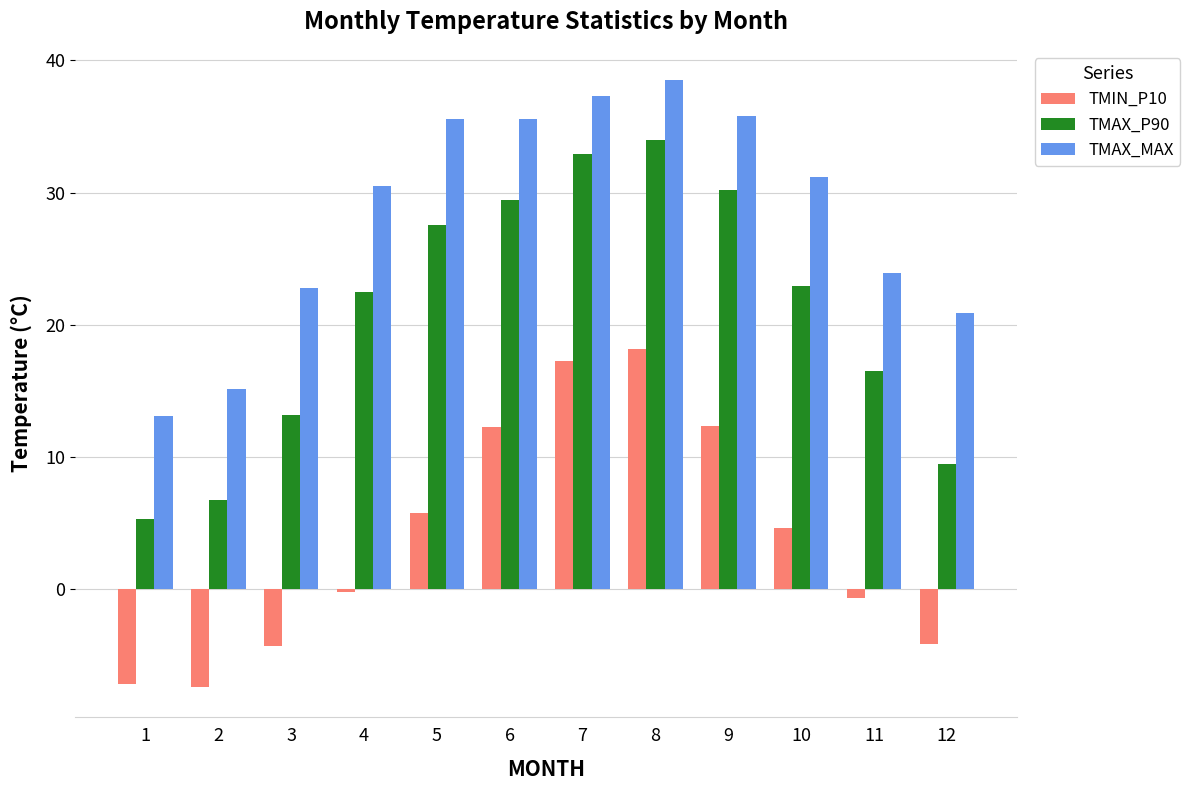

Between 8 and 9, which series saw the biggest shift?

TMIN_P10